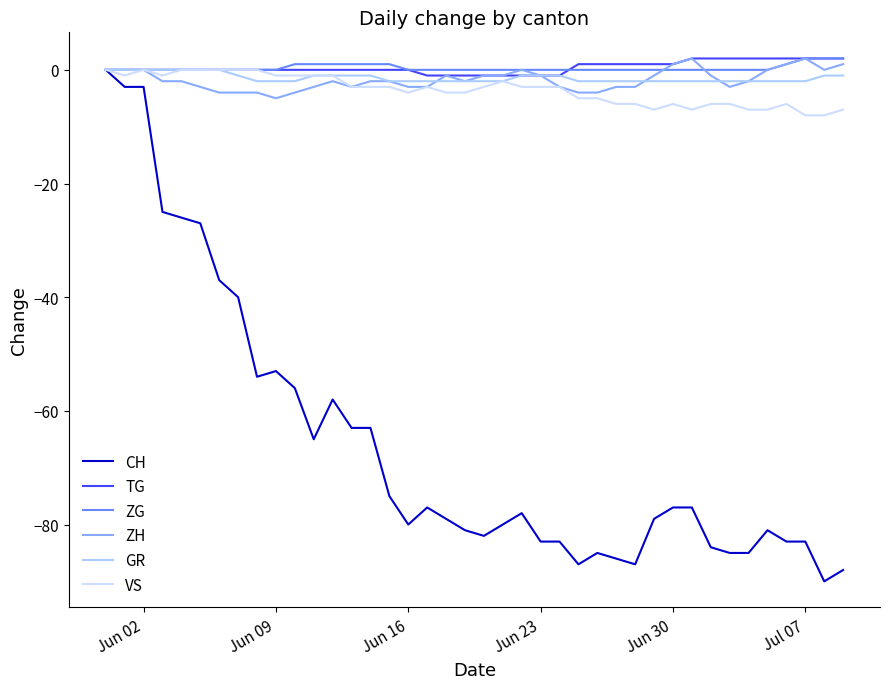

Is this an area chart (filled region under the line)?

No